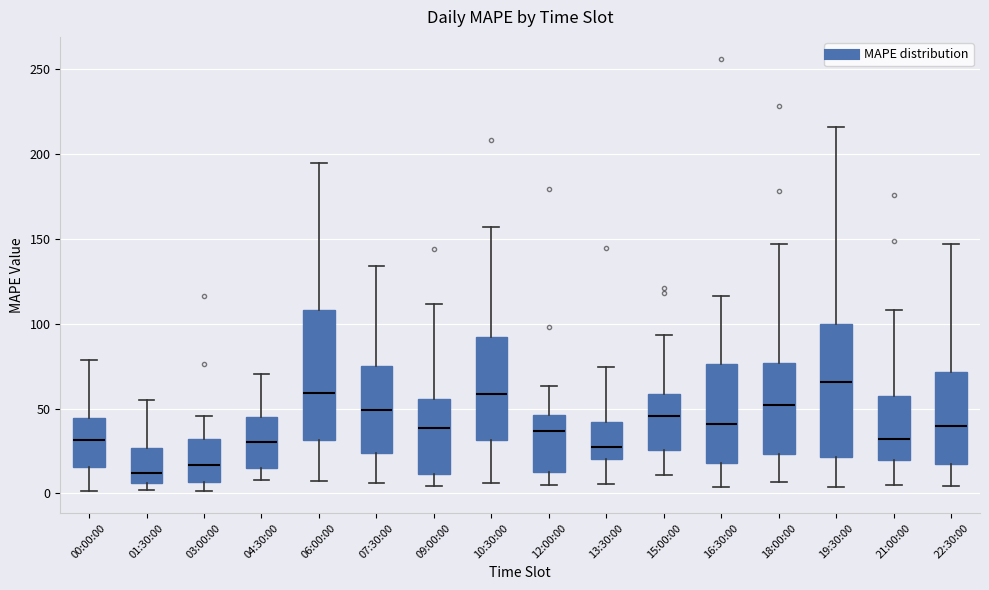

Which box has the highest median line?

19:30:00